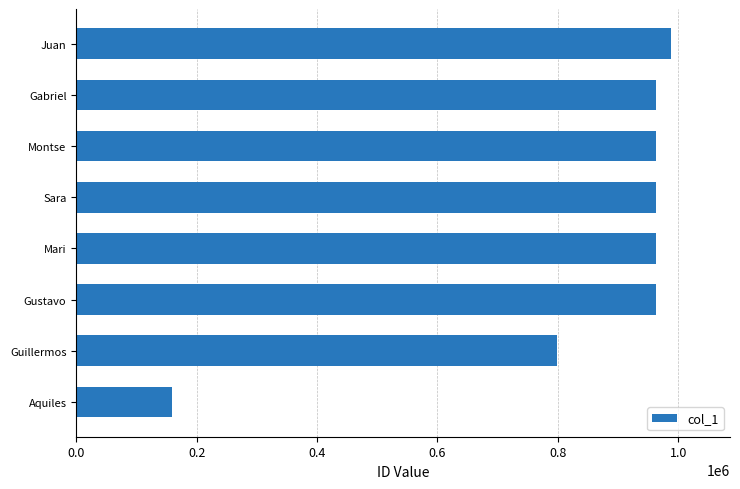

Where is the data nearest to the value 573610?

Guillermos